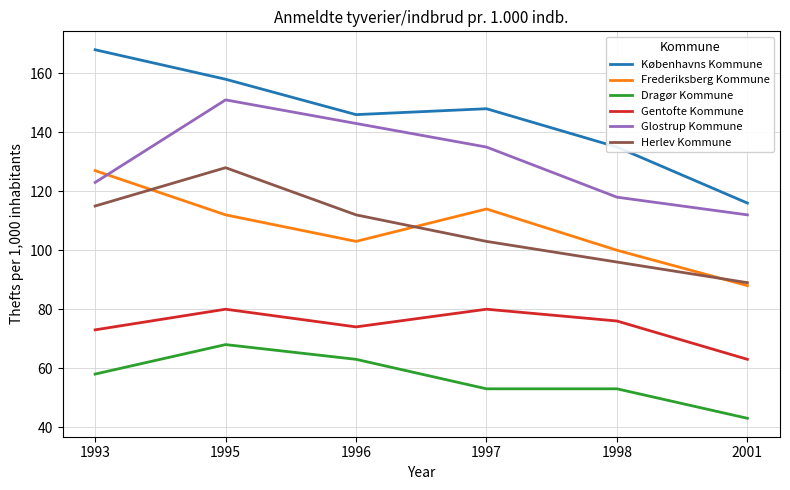

What is the highest value of the Københavns Kommune series?

168